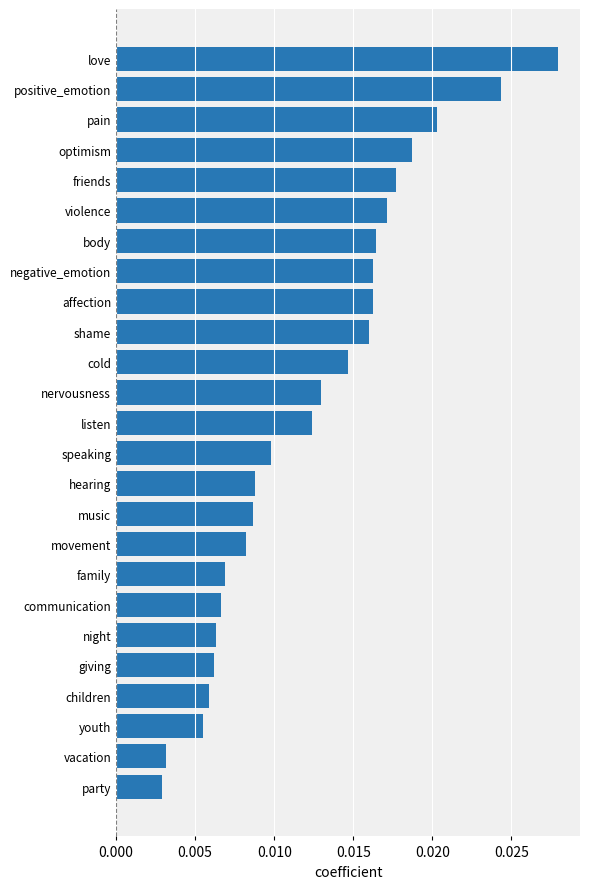

Between giving and family, which is larger?

family